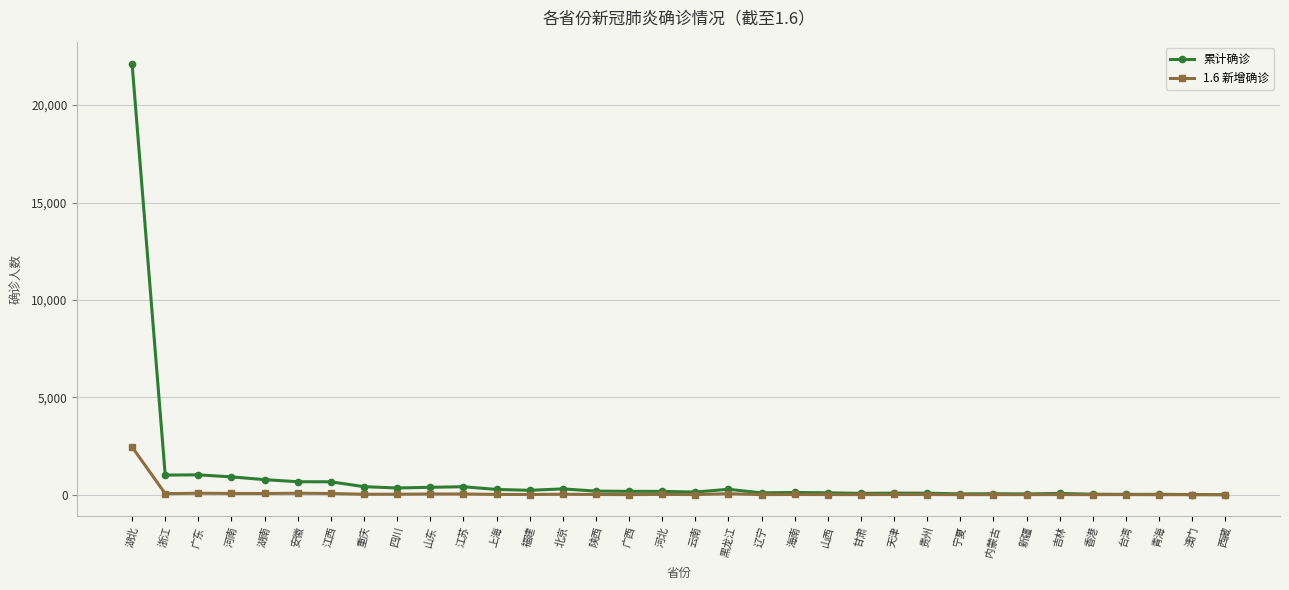

Rank the series by their maximum value, from lowest to highest.

1.6 新增确诊, 累计确诊